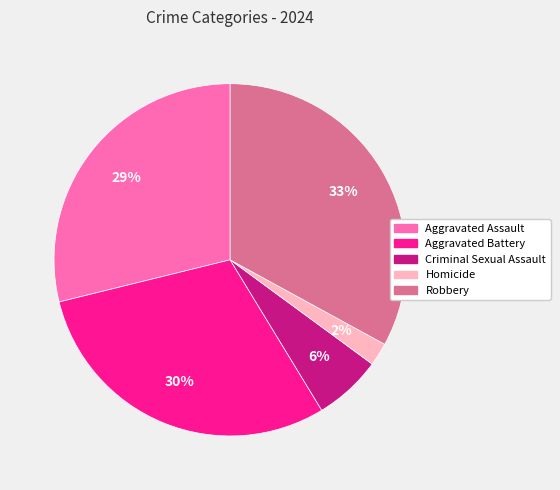

To the nearest percent, what is the difference between the Aggravated Assault and Criminal Sexual Assault slice percentages?

23%